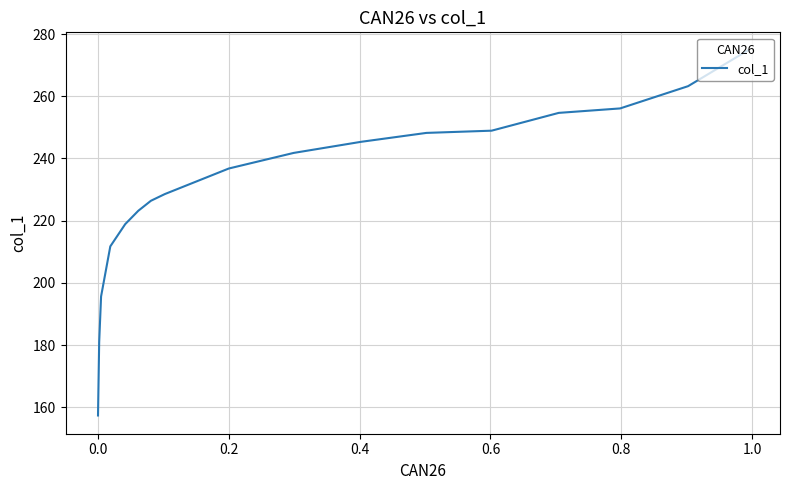

Does the chart have visible grid lines?

Yes